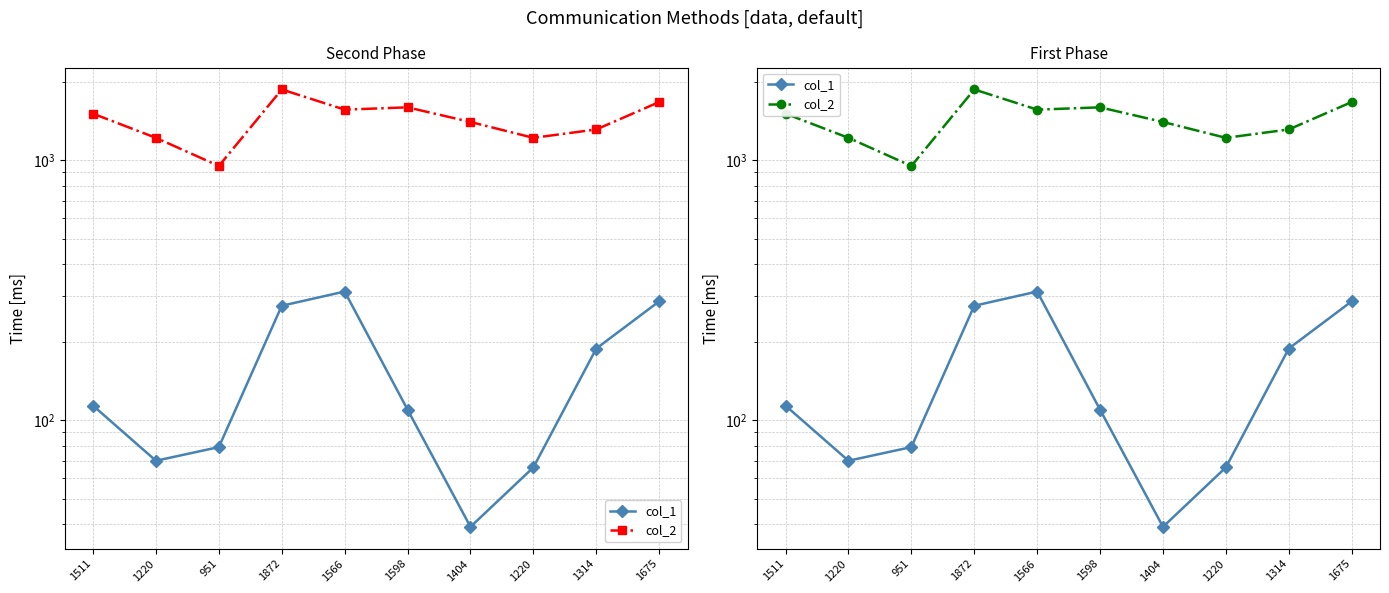

Where is the first local minimum for col_2?

951